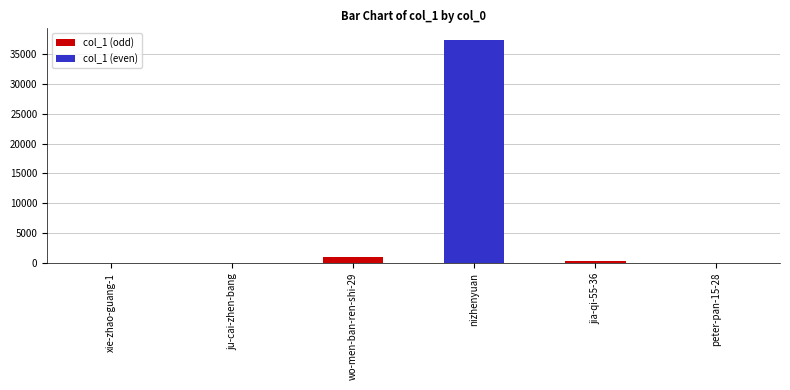

What is the average value of the col_1 (odd) series?

431